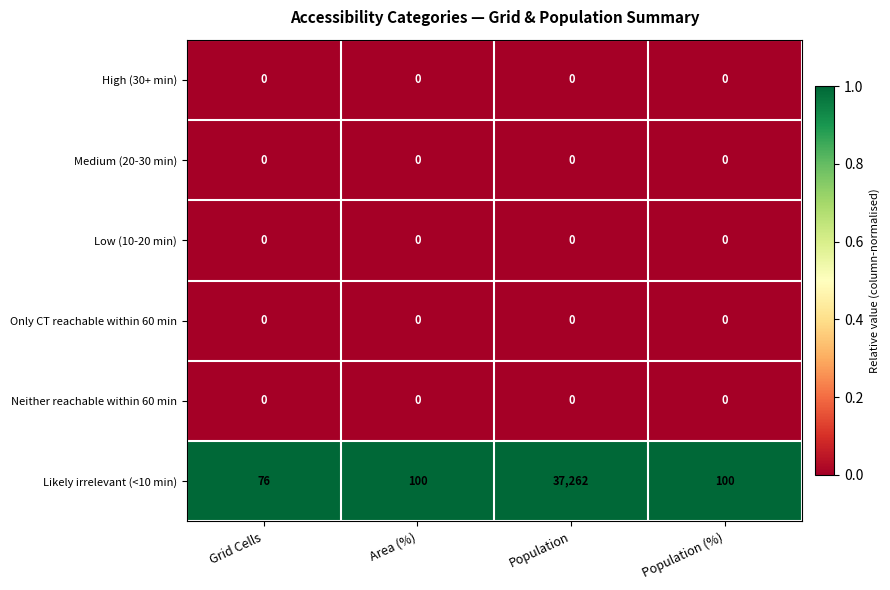

Which series has the widest spread of values?

Likely irrelevant (<10 min)